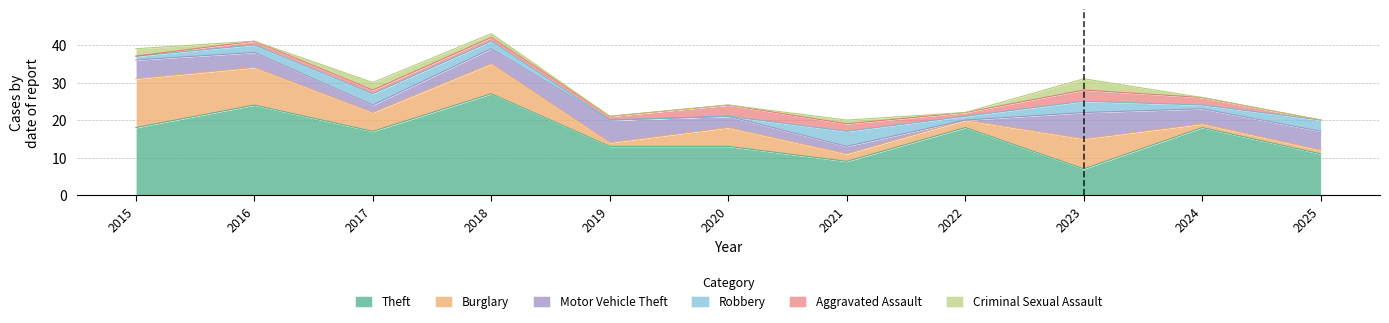

Reading right to left, what are all the values shown in this chart?

Theft: 11	18	7	18	9	13	13	27	17	24	18
Burglary: 1	1	8	2	2	5	1	8	5	10	13
Motor Vehicle Theft: 5	4	7	0	2	3	6	4	2	4	5
Robbery: 3	1	3	1	4	0	0	2	3	2	1
Aggravated Assault: 0	2	3	1	2	3	1	1	1	1	0
Criminal Sexual Assault: 0	0	3	0	1	0	0	1	2	0	2